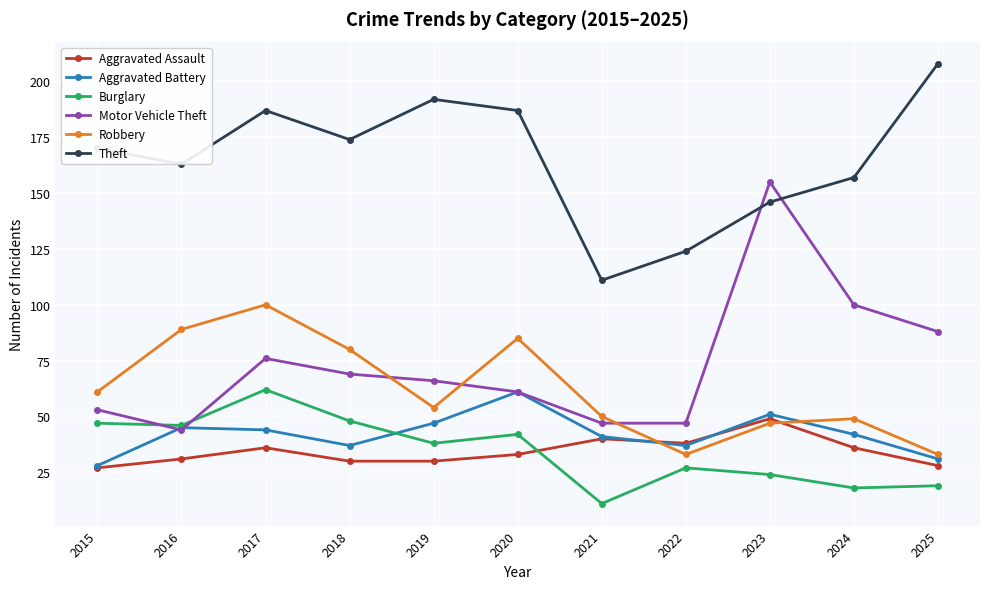

Reading left to right, transcribe all the data shown in this chart.

Aggravated Assault: 27	31	36	30	30	33	40	38	49	36	28
Aggravated Battery: 28	45	44	37	47	61	41	37	51	42	31
Burglary: 47	46	62	48	38	42	11	27	24	18	19
Motor Vehicle Theft: 53	44	76	69	66	61	47	47	155	100	88
Robbery: 61	89	100	80	54	85	50	33	47	49	33
Theft: 170	163	187	174	192	187	111	124	146	157	208